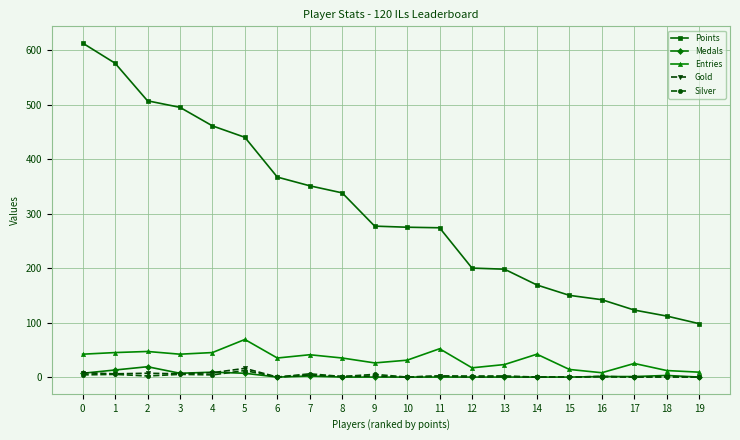

At how many categories does at least one series exceed 3?

20